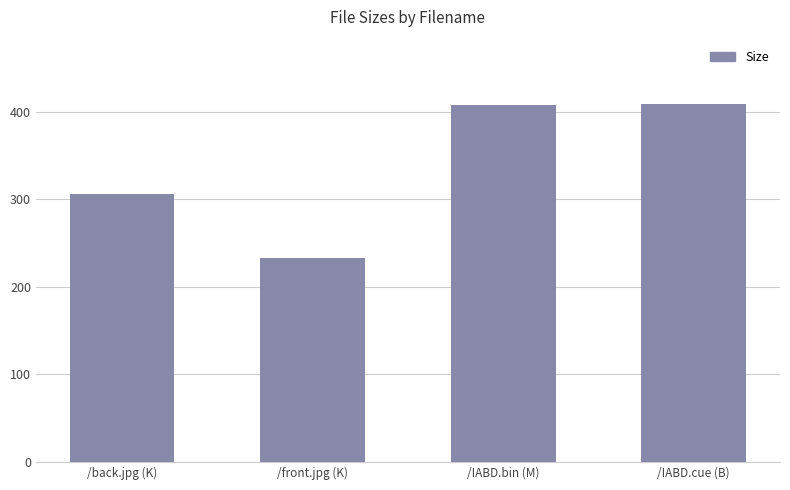

Between /IABD.bin (M) and /front.jpg (K), which is larger?

/IABD.bin (M)